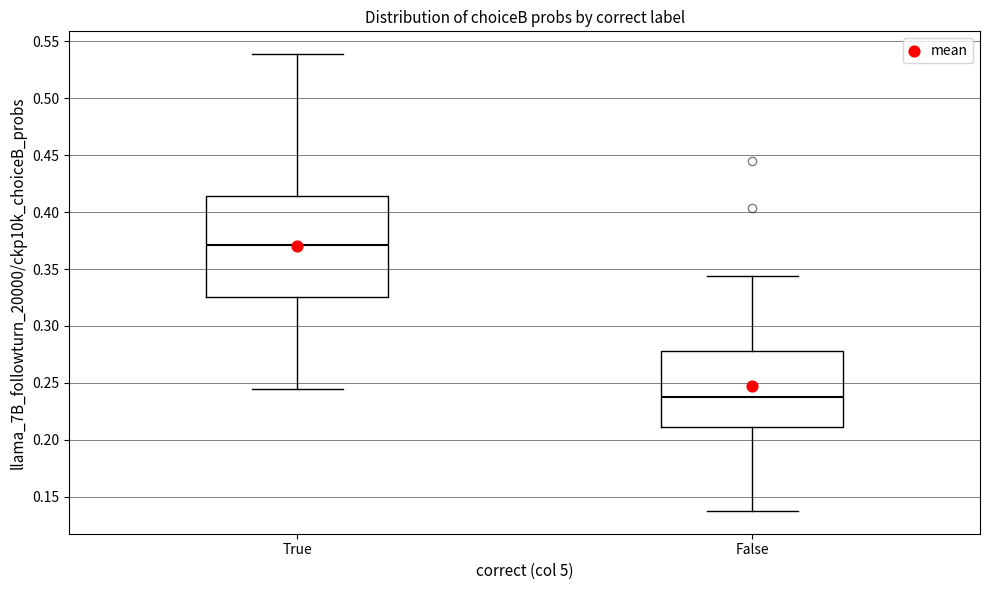

Comparing the boxes themselves (not the whiskers), which one is the tallest?

True